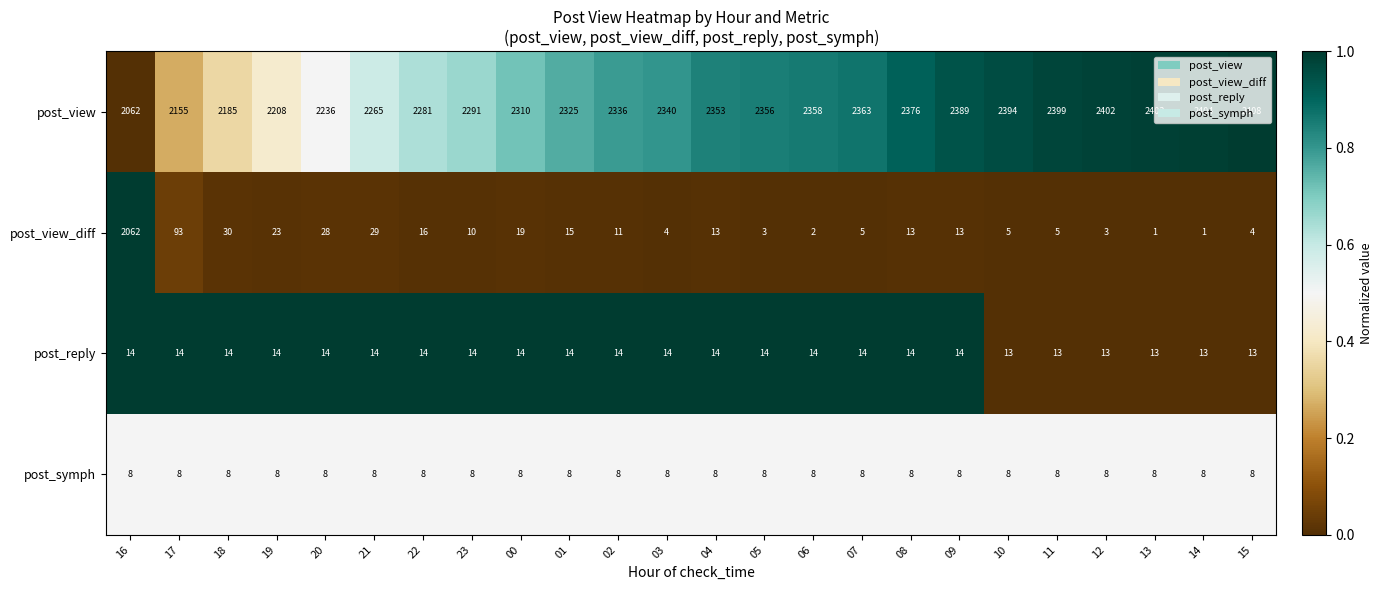

How many data points does each series have?

24